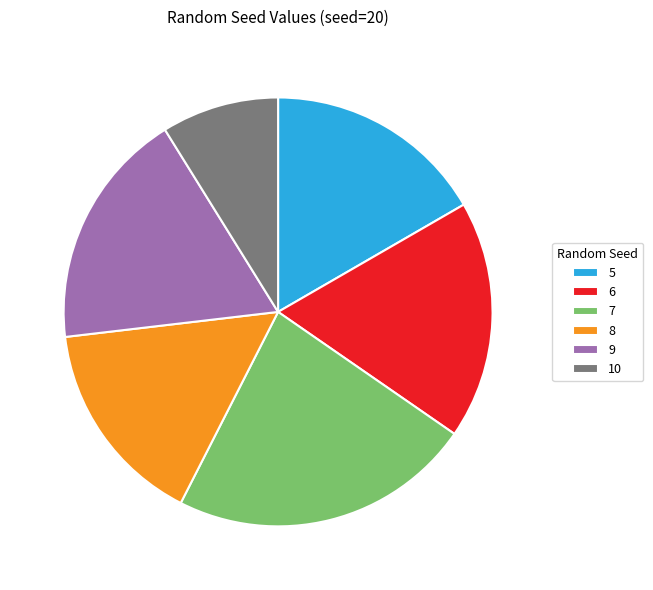

Approximately how many times larger is the value at 5 compared to 6?

0.9